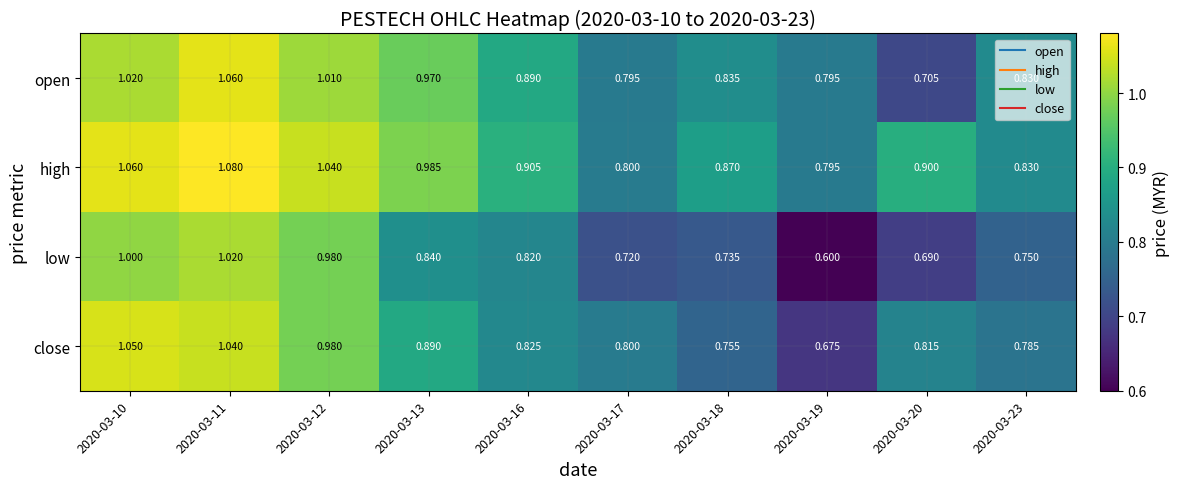

Which series changed the most between 2020-03-11 and 2020-03-12?

close